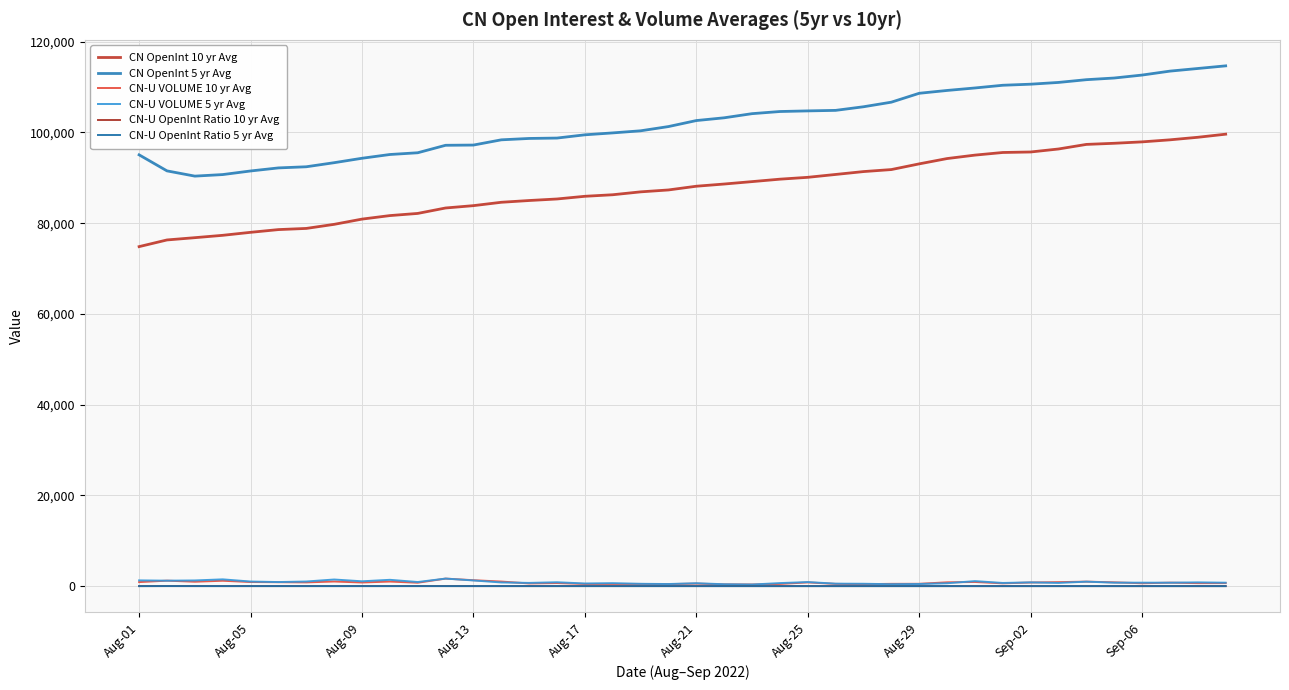

True or false: CN-U OpenInt Ratio 10 yr Avg and CN-U OpenInt Ratio 5 yr Avg cross at least once.

False